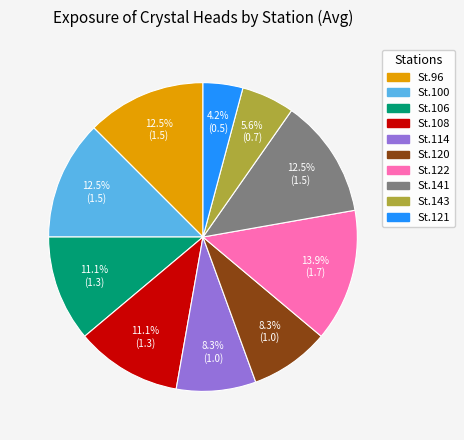

Is there any slice that represents more than half of the pie?

No